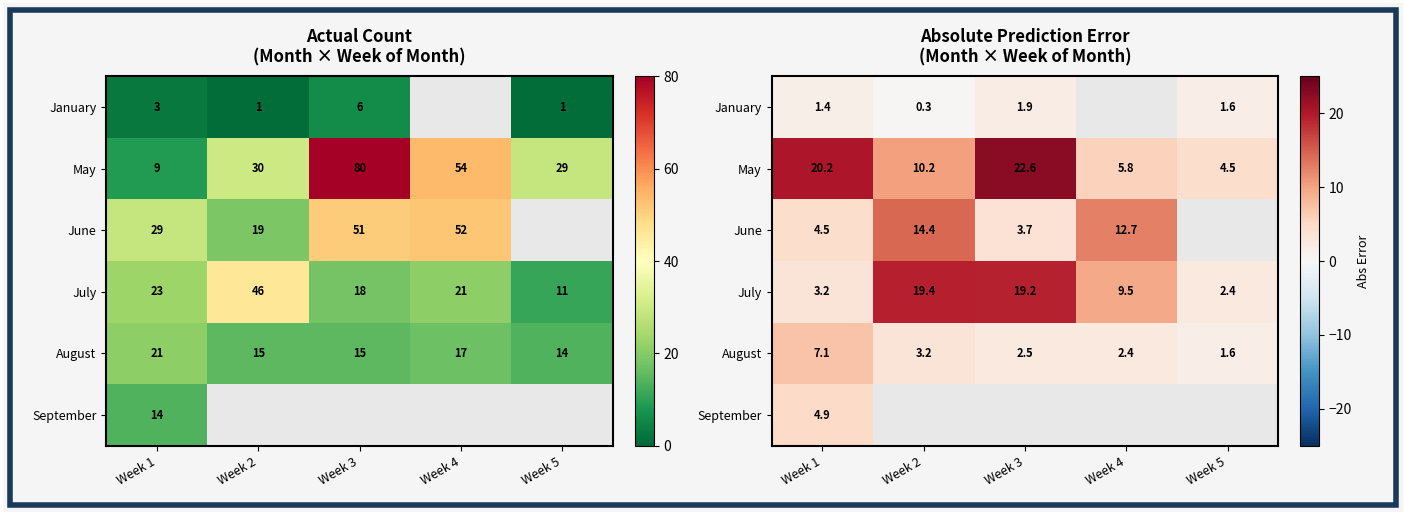

At how many categories does at least one series exceed 8?

4